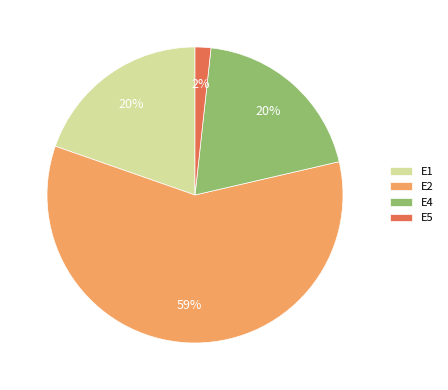

How many slices are in this pie chart?

4